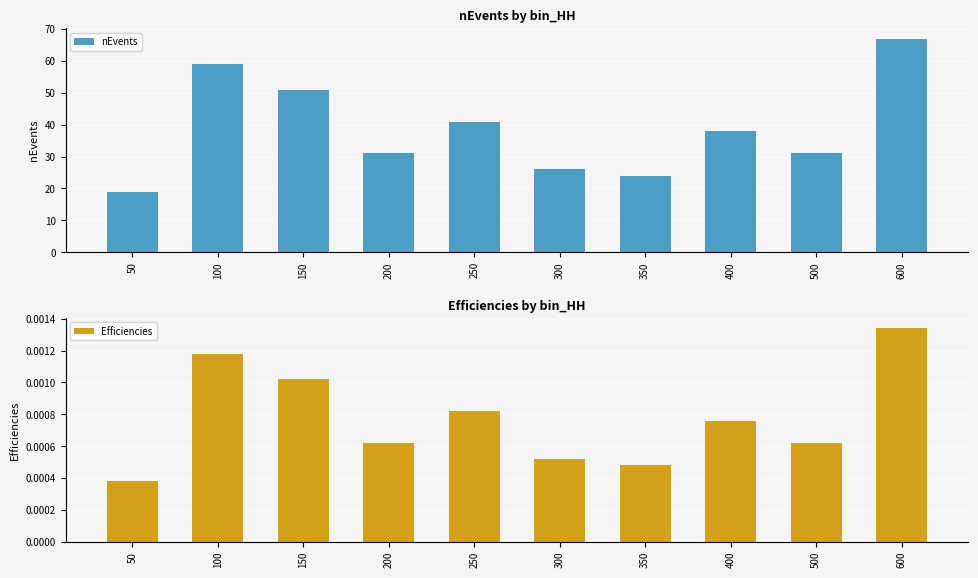

How many distinct data groups are displayed?

2